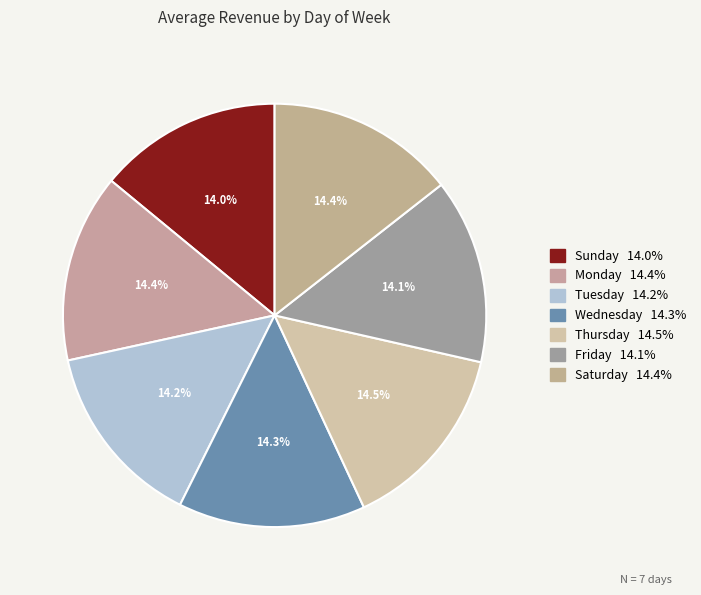

Approximately how many times larger is the value at Sunday compared to Tuesday?

1.0